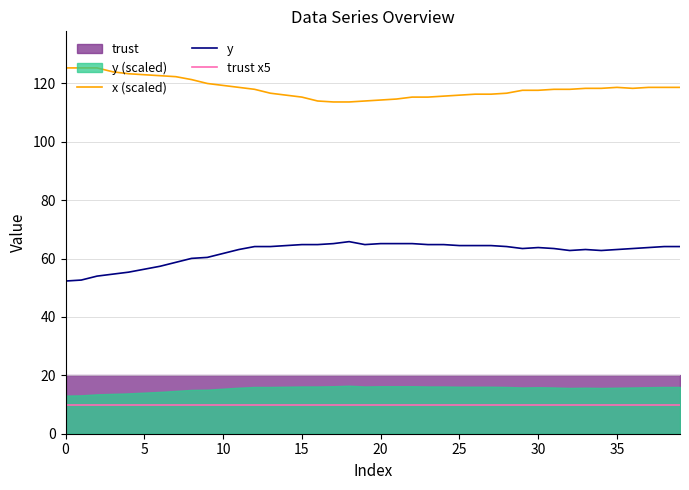

Does the chart have visible grid lines?

Yes